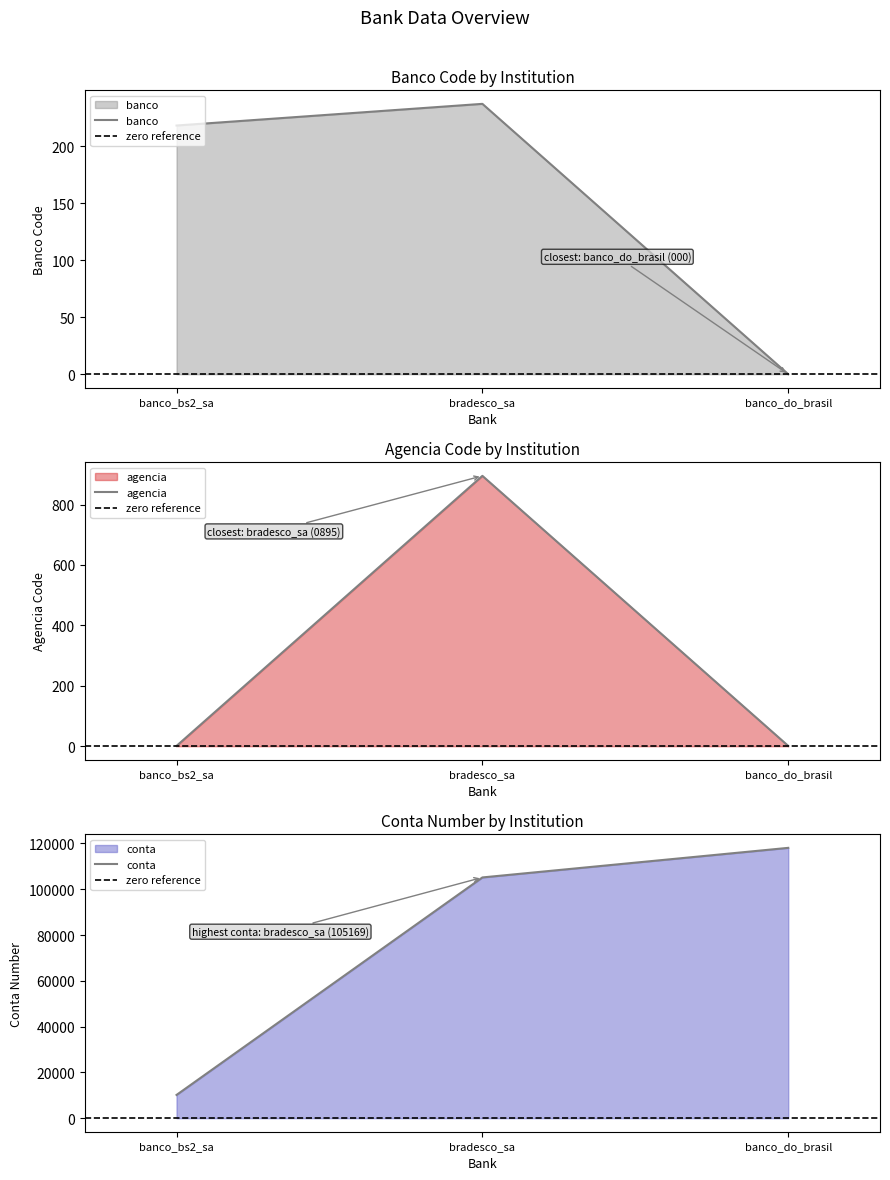

How many lines are shown in the chart?

3